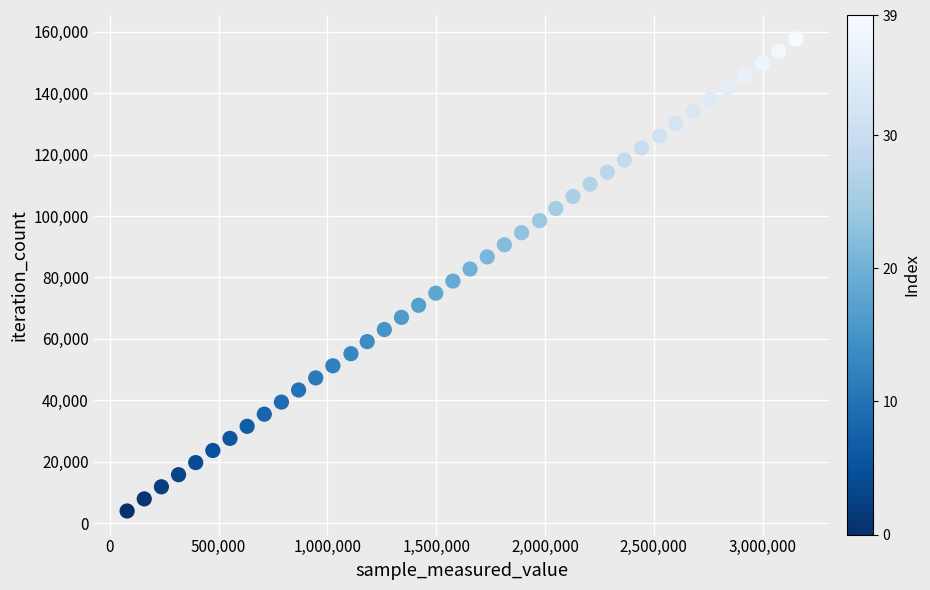

What is the range of Y values (max minus min)?

153660